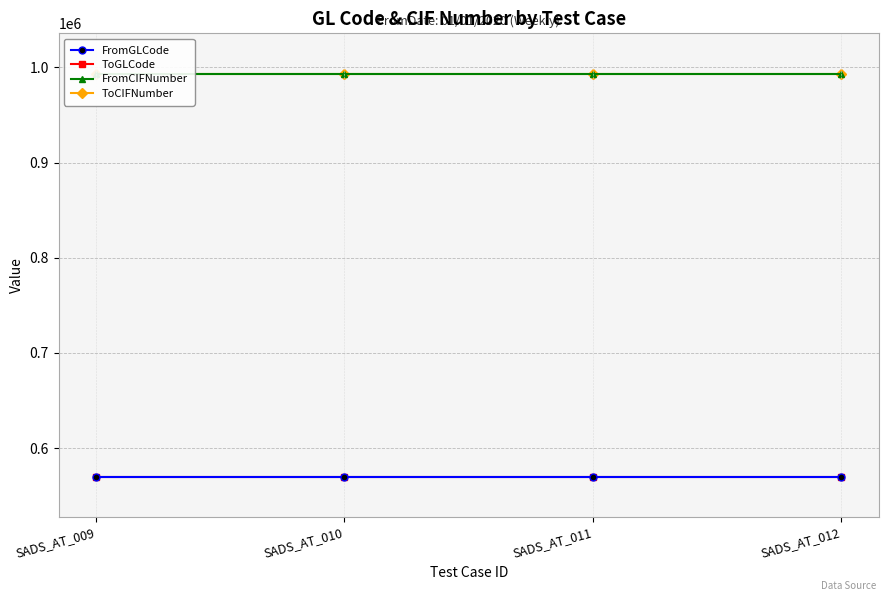

The value of FromGLCode at SADS_AT_010 is 569742. True or false?

True